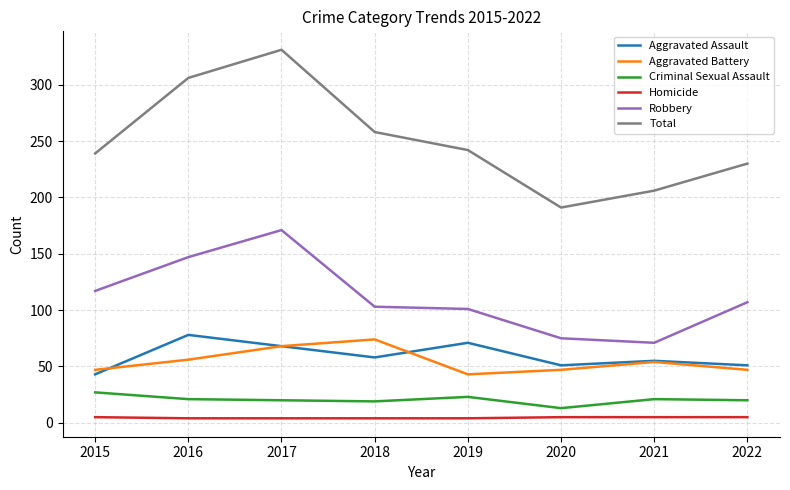

How many values in the Total series are below 242?

4